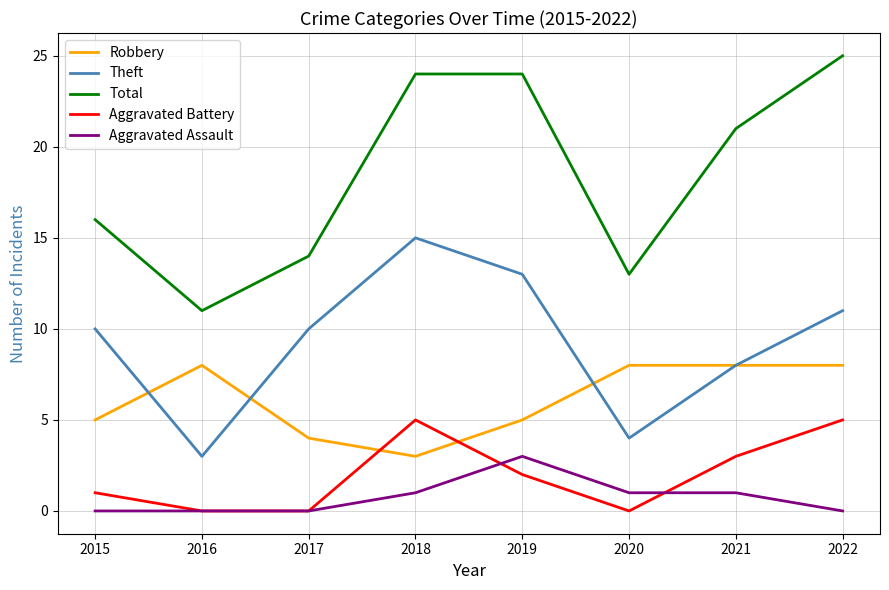

At which category does Total reach its first local valley?

2016